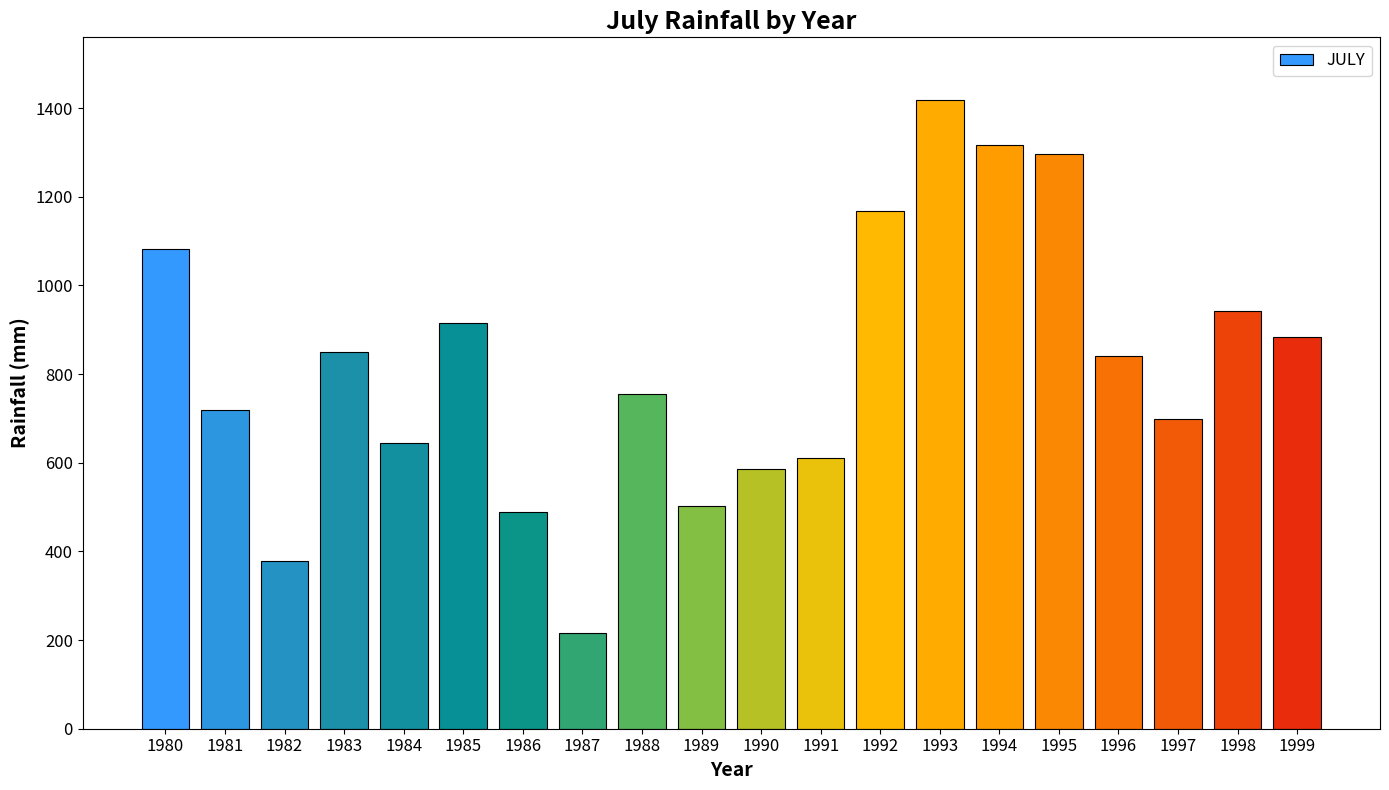

What is the difference between the maximum and minimum values?

1202.3